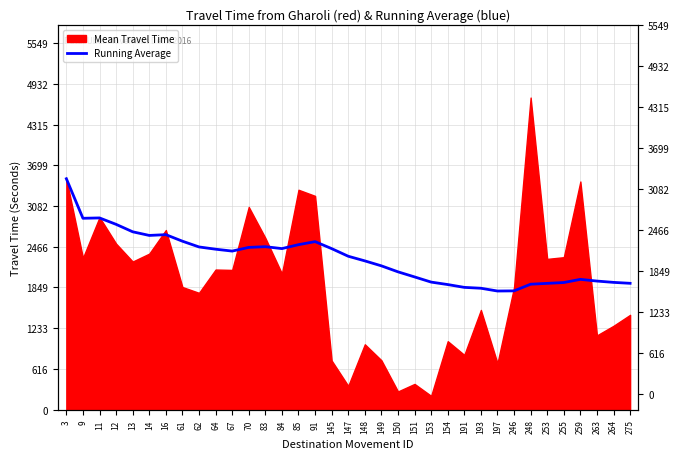

How many data points does each series have?

35